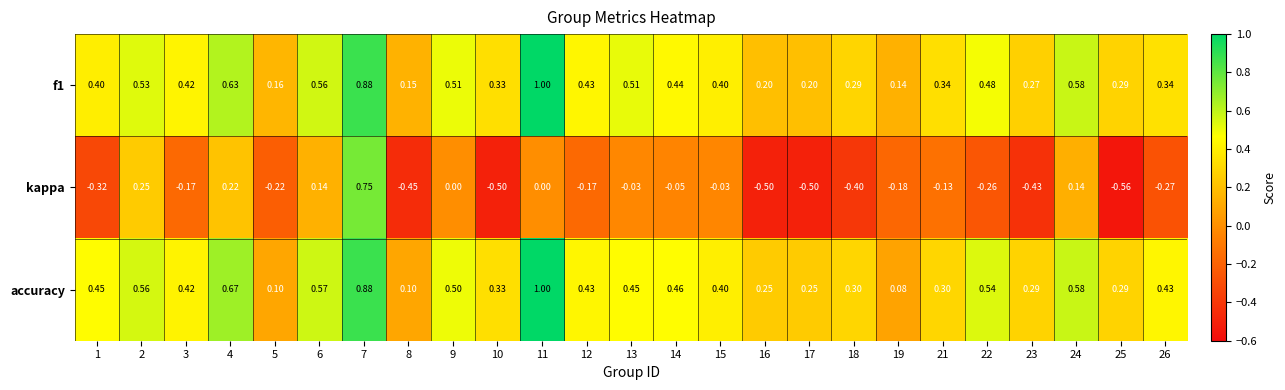

Which series has the widest spread of values?

kappa